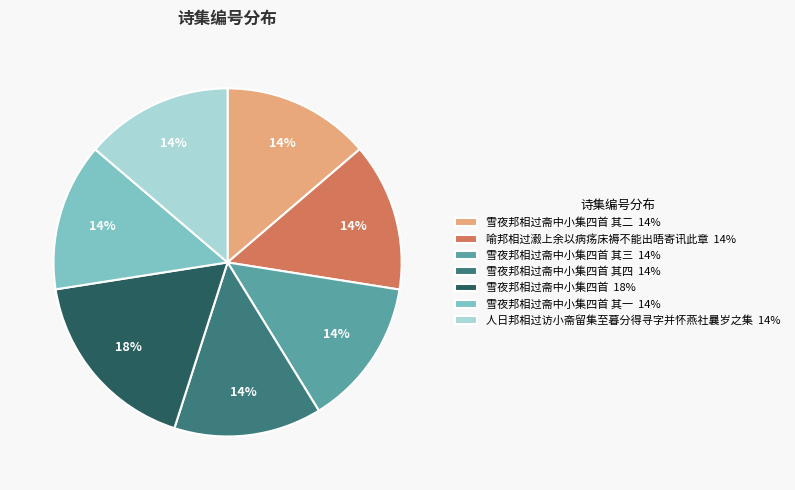

Does 雪夜邦相过斋中小集四首 其二 14% account for over 50% of the chart?

No